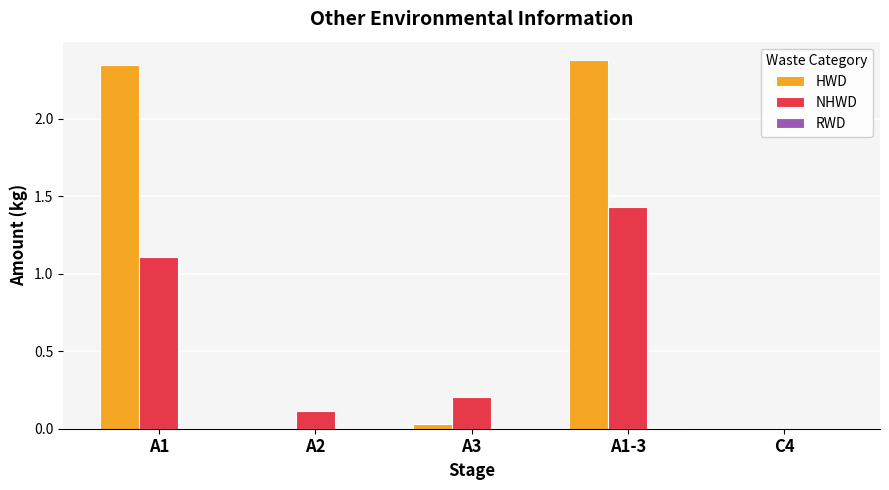

The NHWD series shows 0.1 at A2. True or false?

True